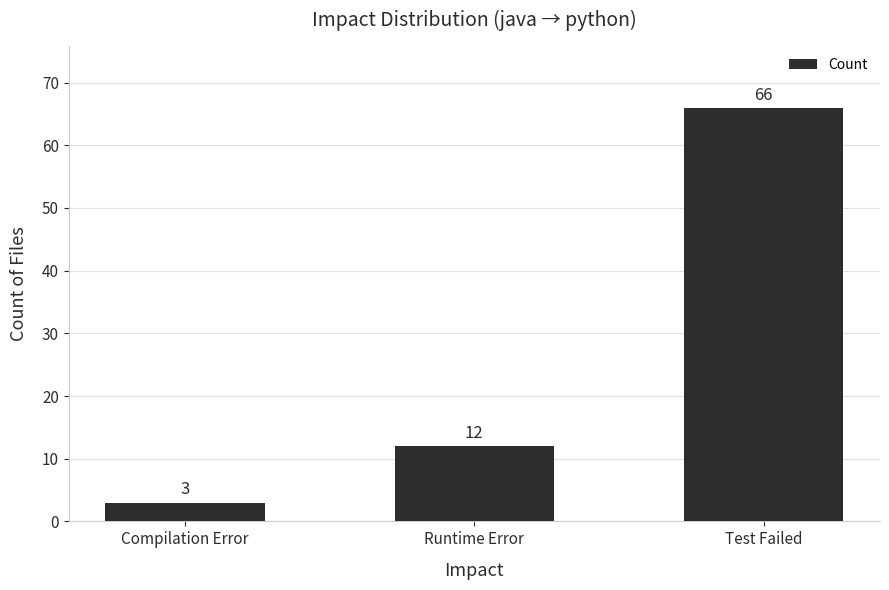

List the labels in order of value, smallest first.

Compilation Error, Runtime Error, Test Failed